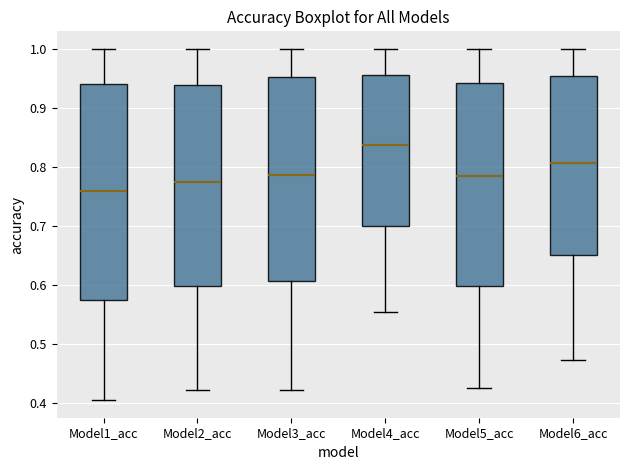

Comparing the boxes themselves (not the whiskers), which one is the tallest?

Model1_acc